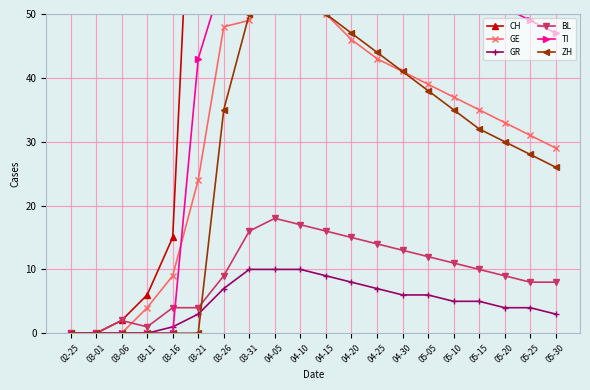

Is it true that ZH equals 28 at 05-25?

True